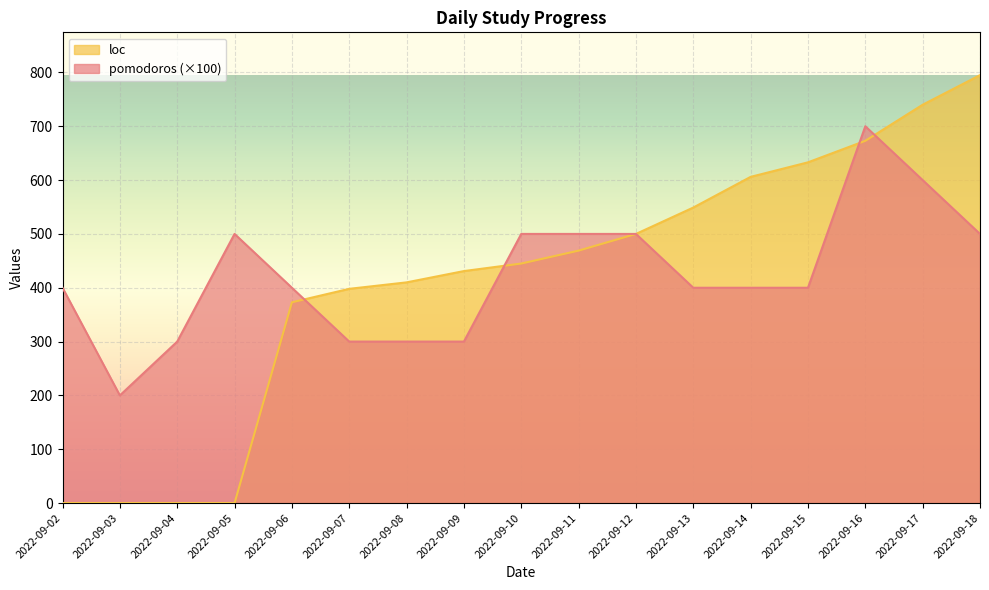

What are all the series names shown in the legend?

loc, pomodoros (×100)